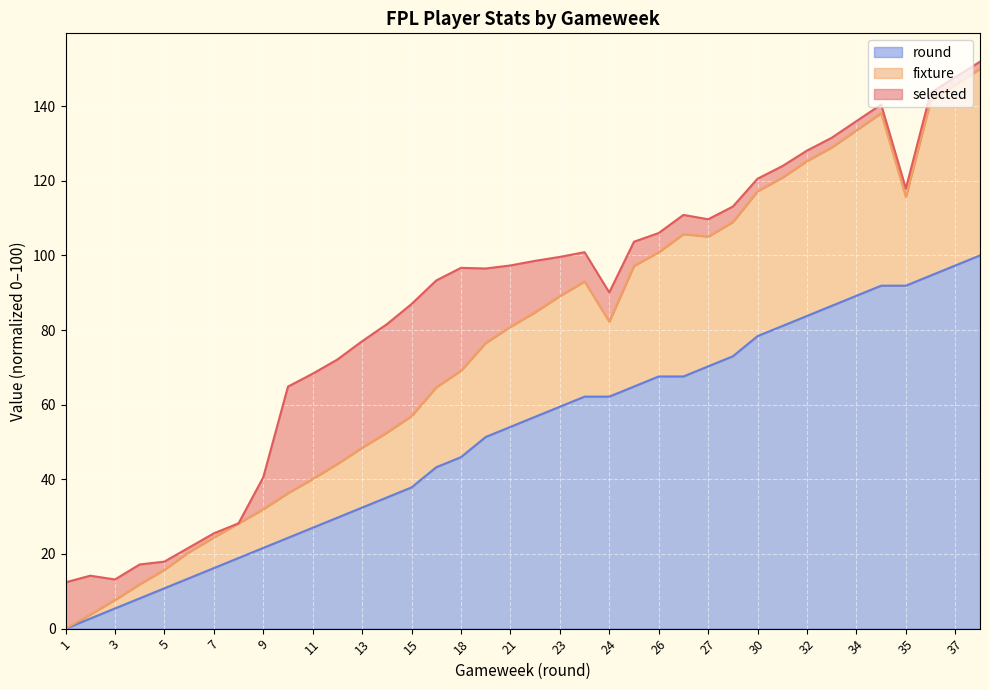

Which has a higher value, 9 or 8?

9